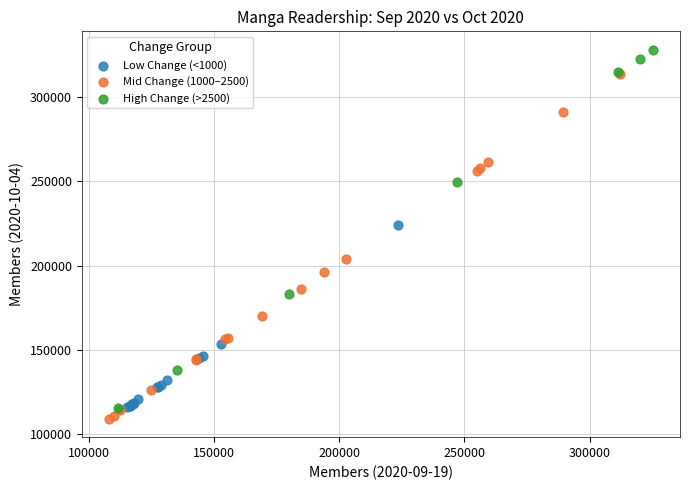

Which series reaches the maximum Y coordinate?

High Change (>2500)